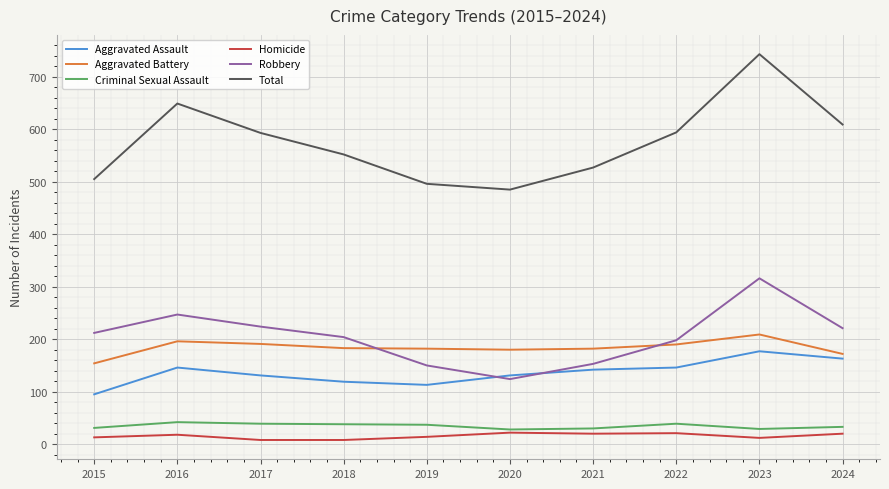

True or false: Criminal Sexual Assault and Robbery intersect in this chart.

False